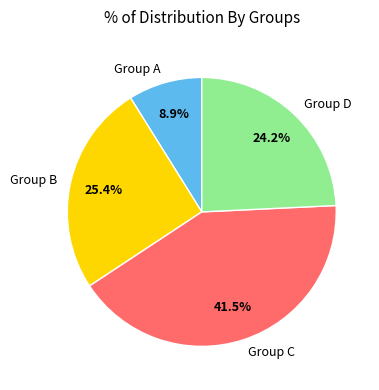

To the nearest percent, what is the difference between the largest and smallest slice percentages?

33%